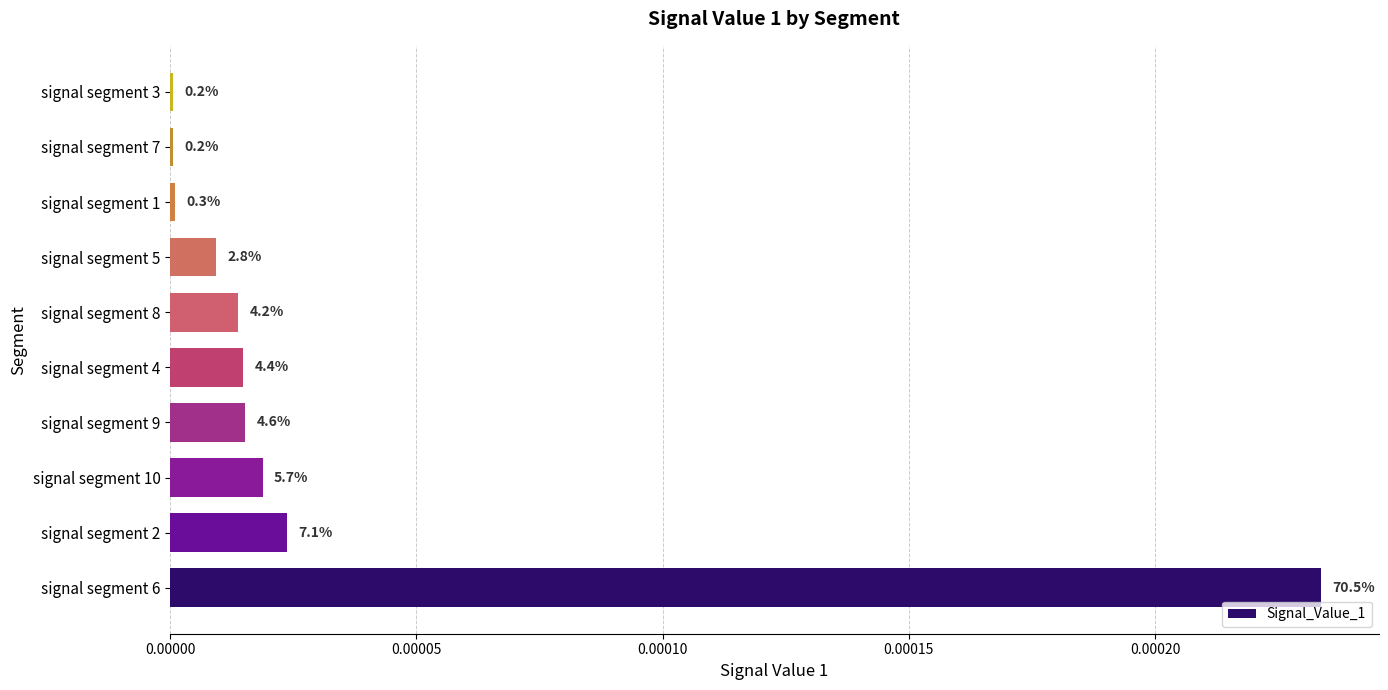

Are the bars horizontal?

Yes